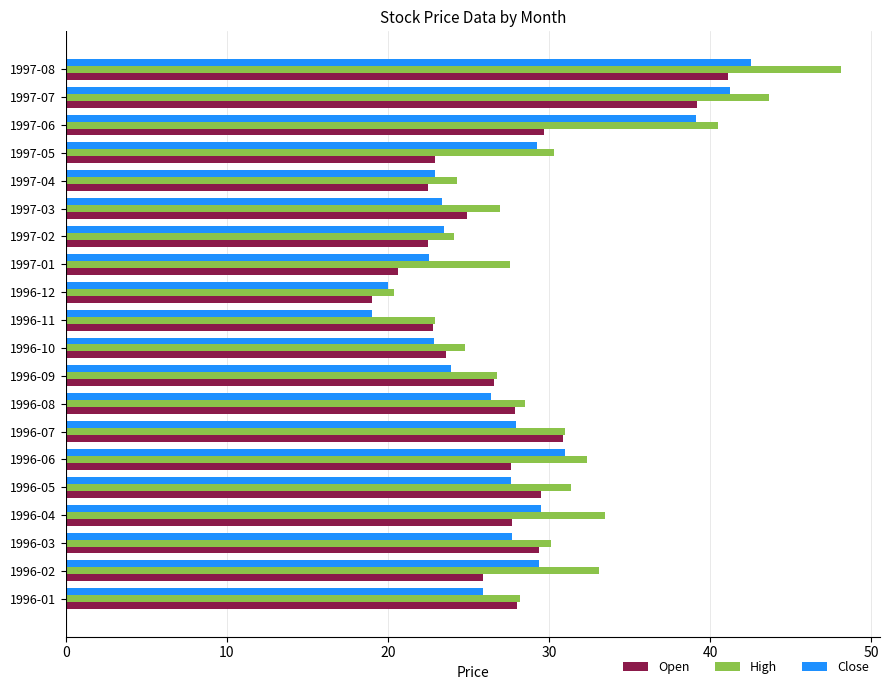

Which category has the highest value in the Close series?

1997-08